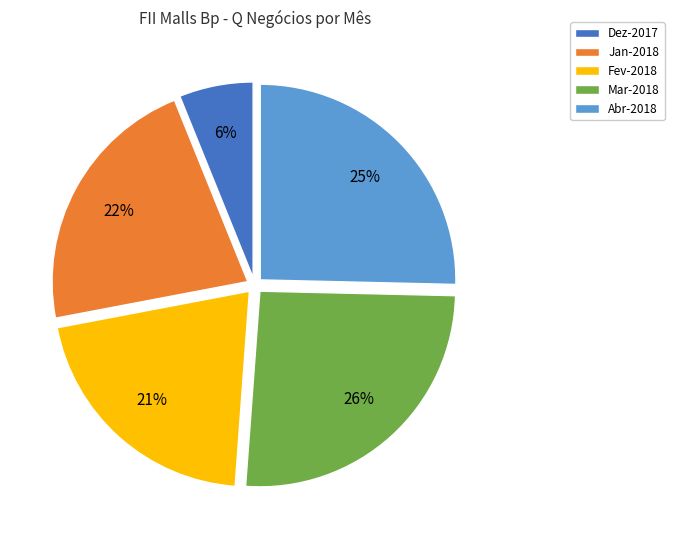

To the nearest percent, what percentage of the pie is Jan-2018?

22%